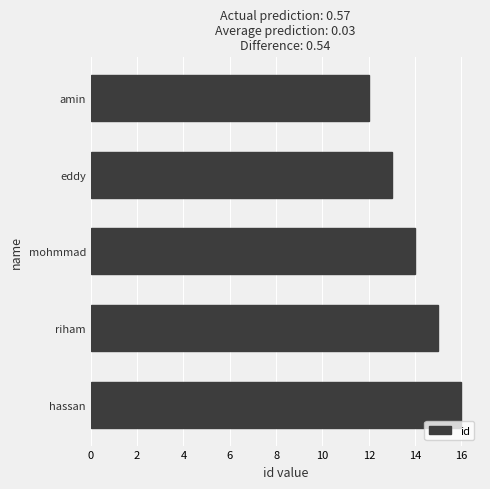

Reading bottom to top, list all the values displayed in this chart.

hassan=16	riham=15	mohmmad=14	eddy=13	amin=12